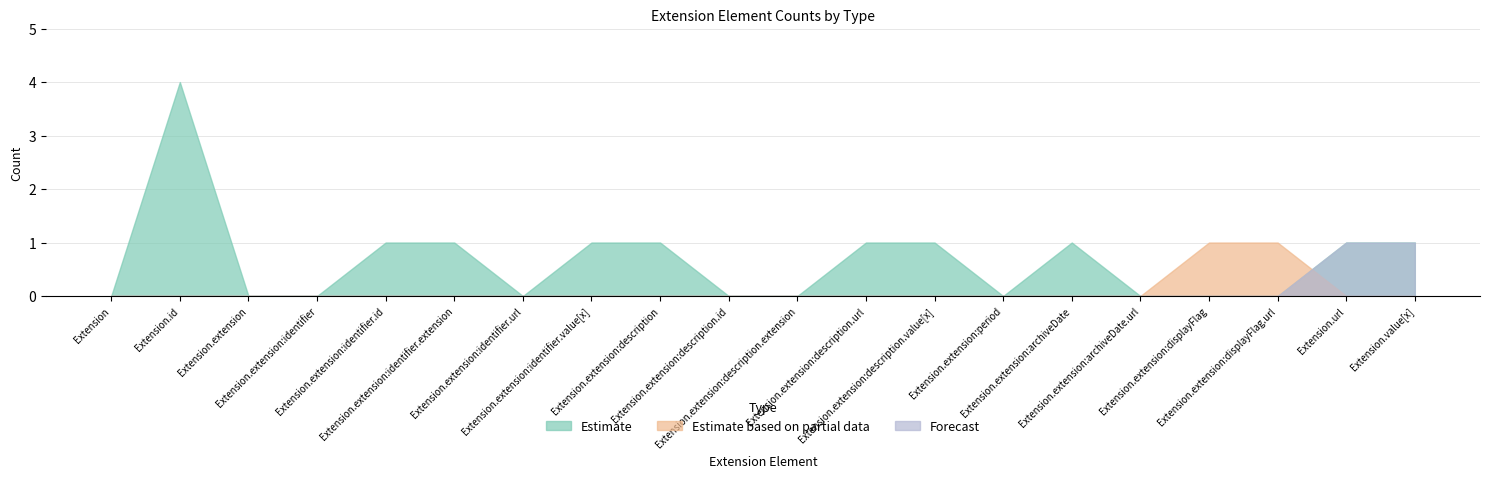

After their last crossing, which series has the higher values: Estimate based on partial data or Forecast?

Forecast